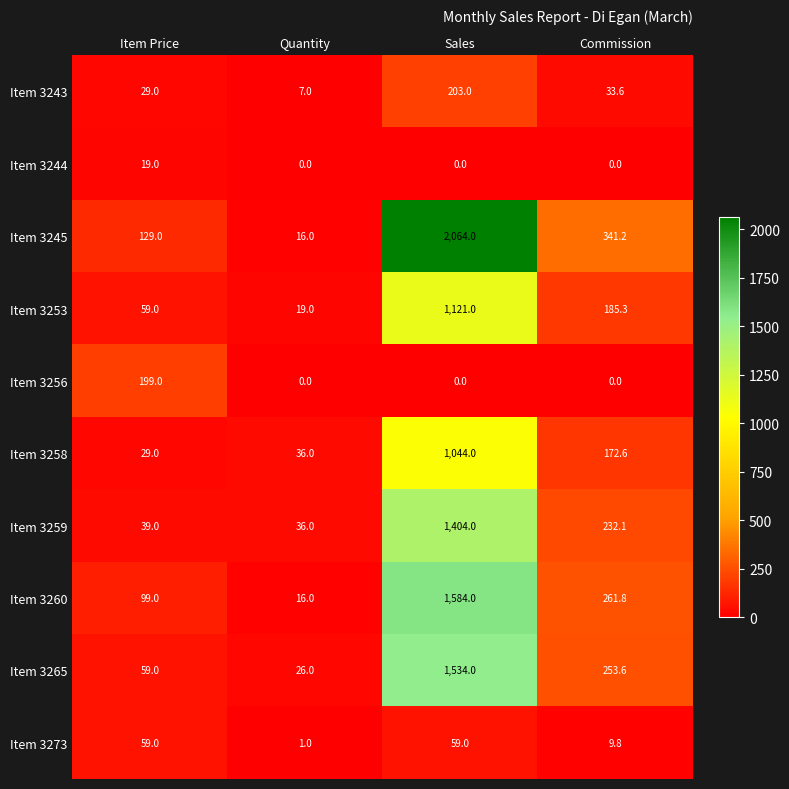

Where does the Item 3260 series first go above 261?

Sales